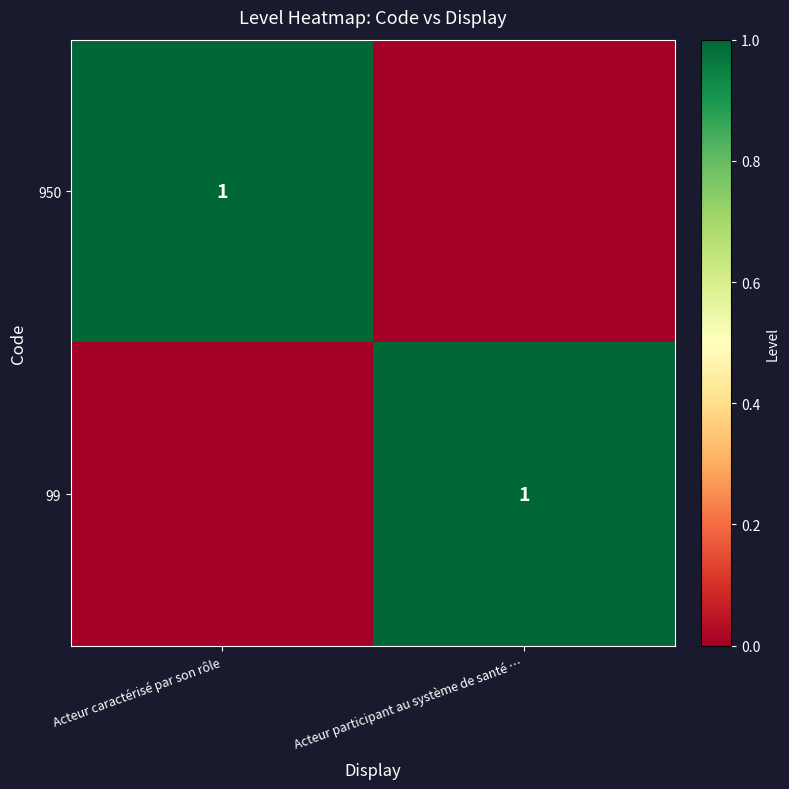

The value of 950 at Acteur caractérisé par son rôle is 0. True or false?

False